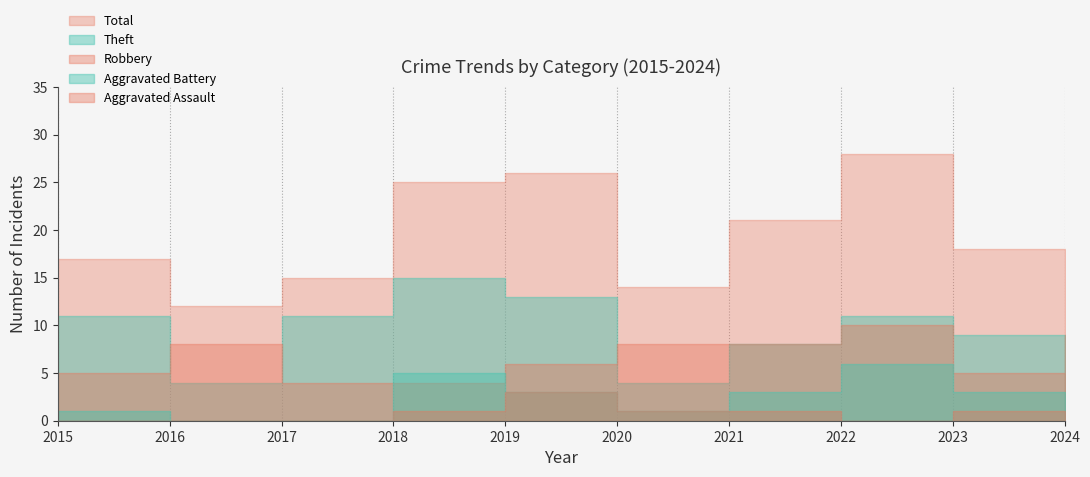

Is it true that Aggravated Assault equals 1 at 2024?

True